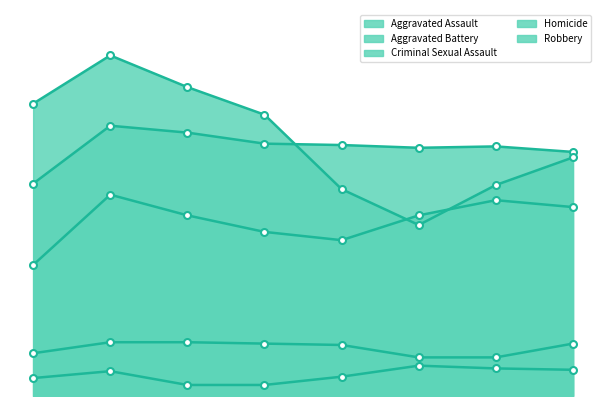

How many categories are shown in the chart?

8